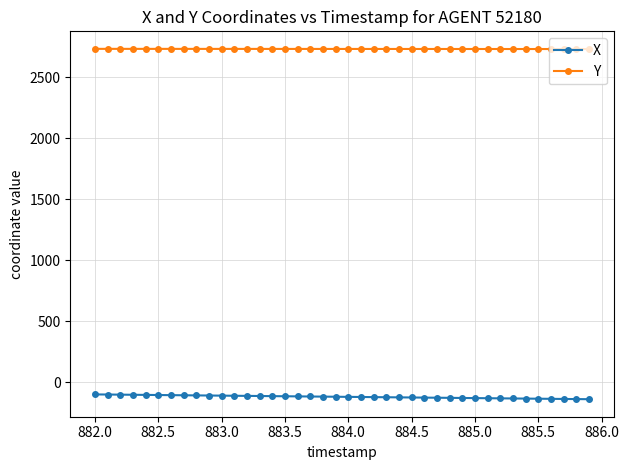

At how many categories does at least one series exceed 1241?

40